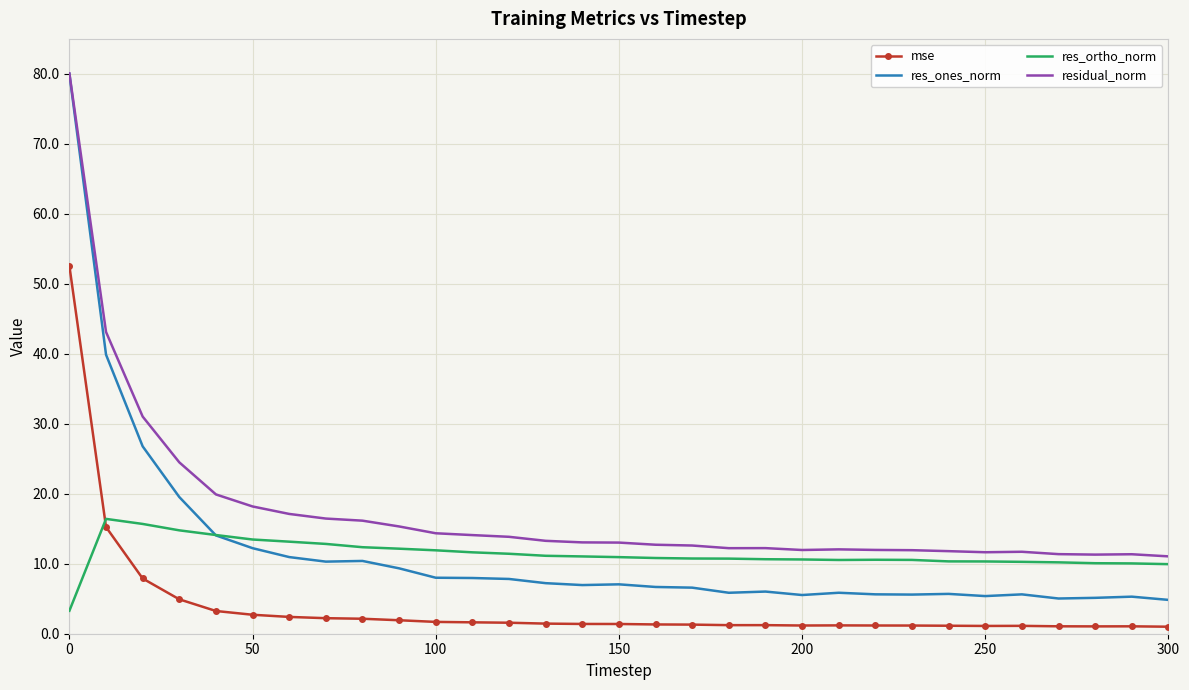

What is the maximum value shown in the chart?

80.1